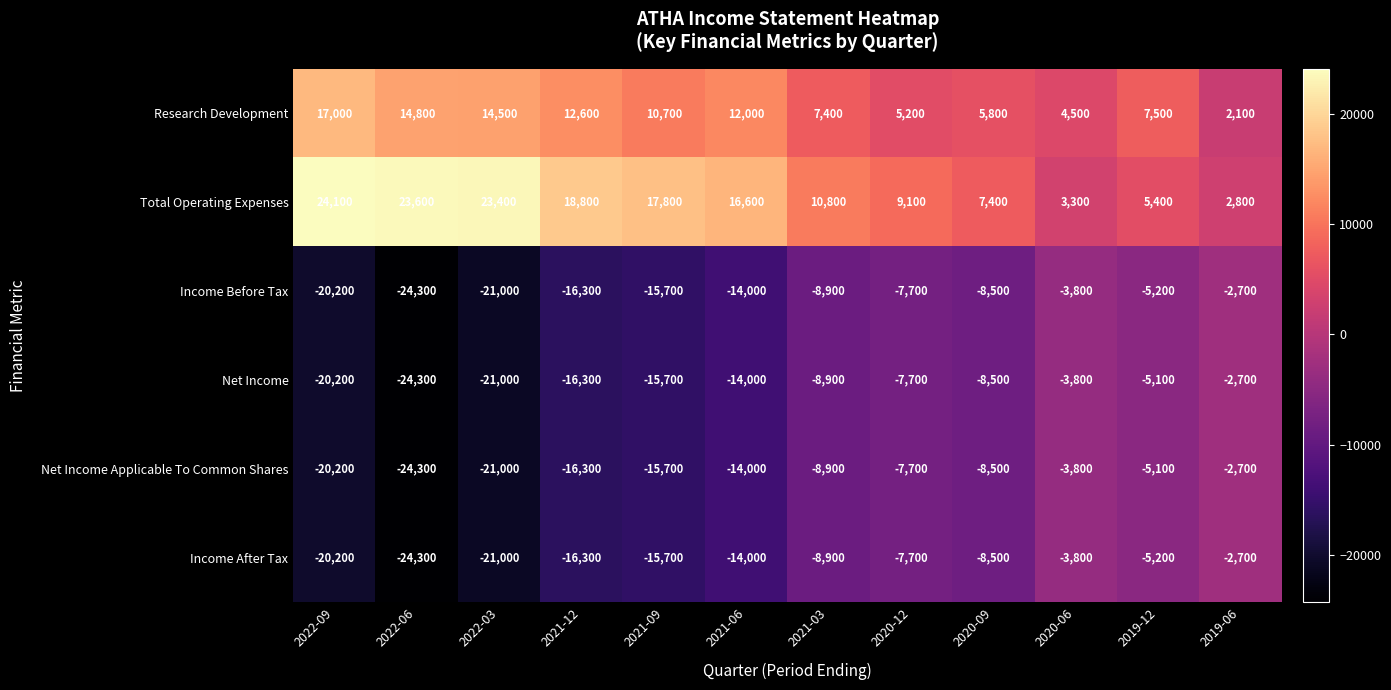

At how many categories does at least one series exceed 2936?

11